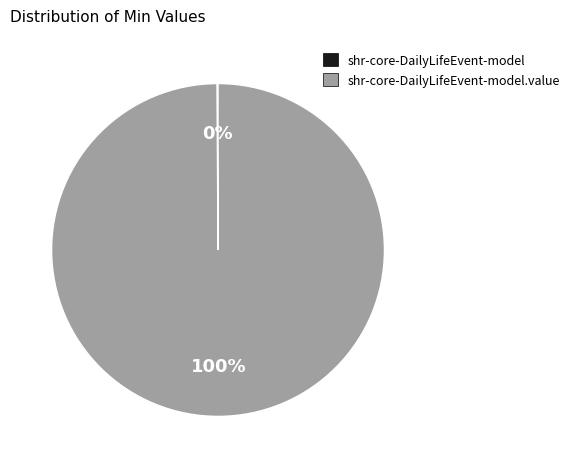

Does any single category account for the majority?

Yes